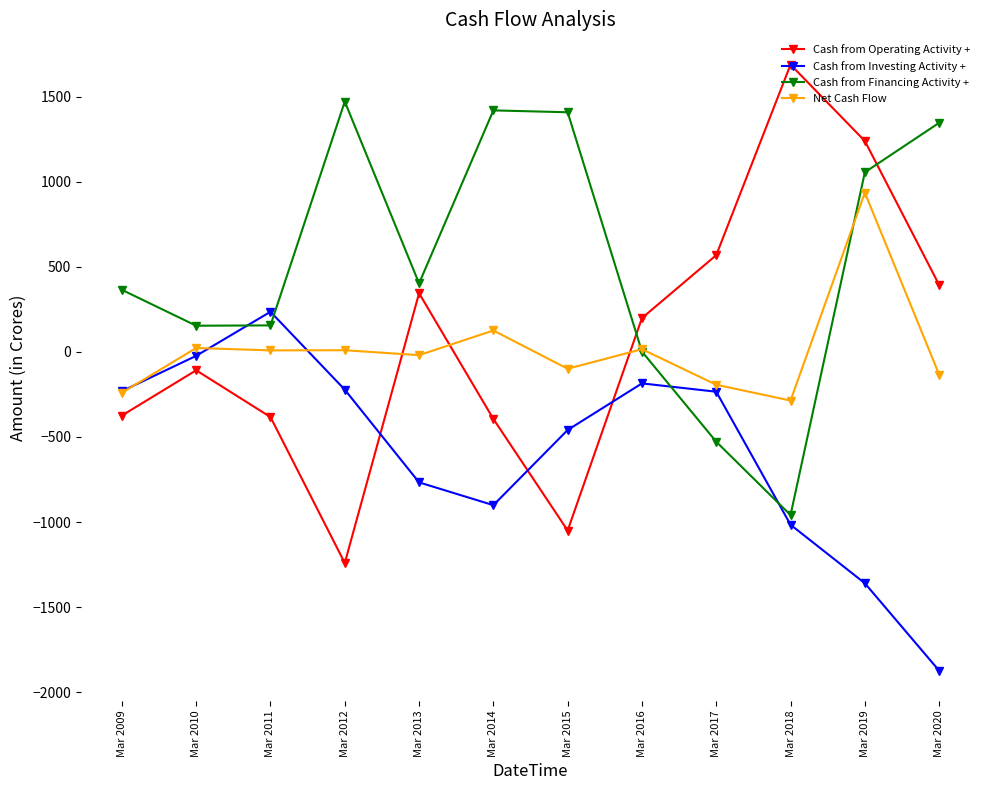

What is the value of the Cash from Financing Activity + point at the 9th from the left?

-528